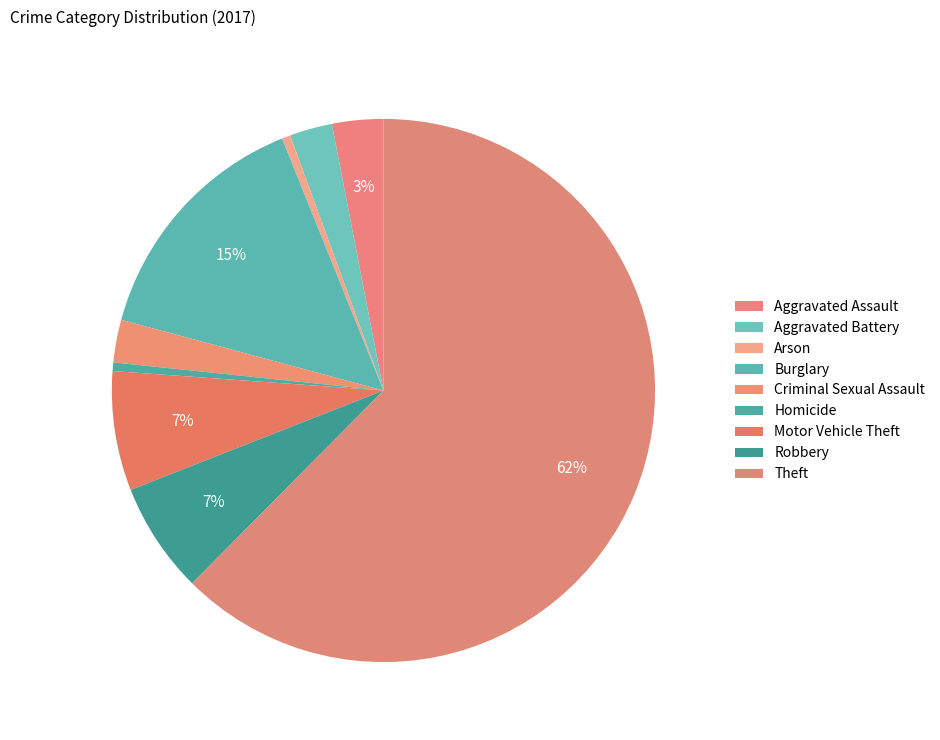

What percentage is the Criminal Sexual Assault slice, to the nearest percent?

3%